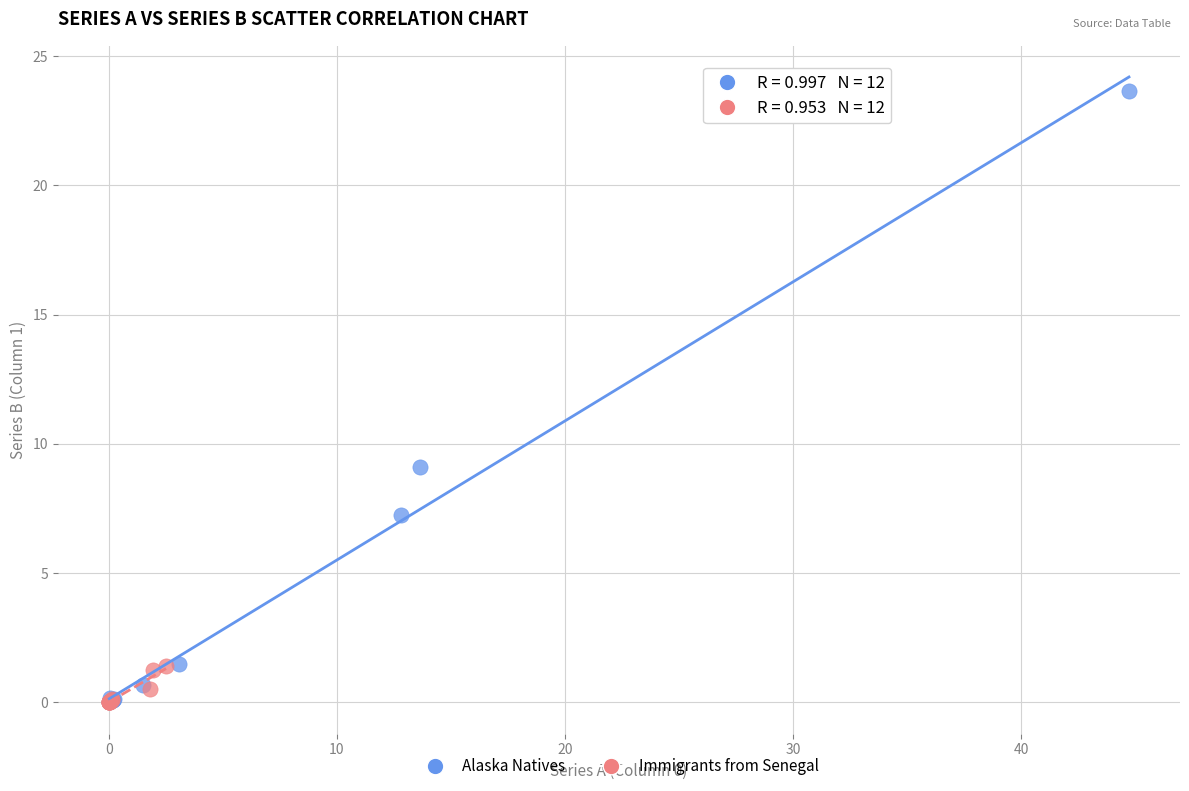

Which series reaches the maximum Y coordinate?

Alaska Natives